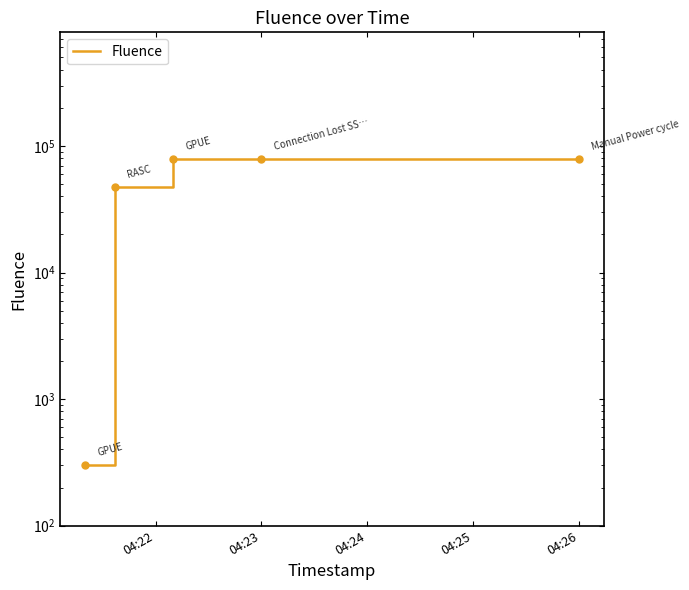

True or false: the data has more than 1 interior local peaks.

False